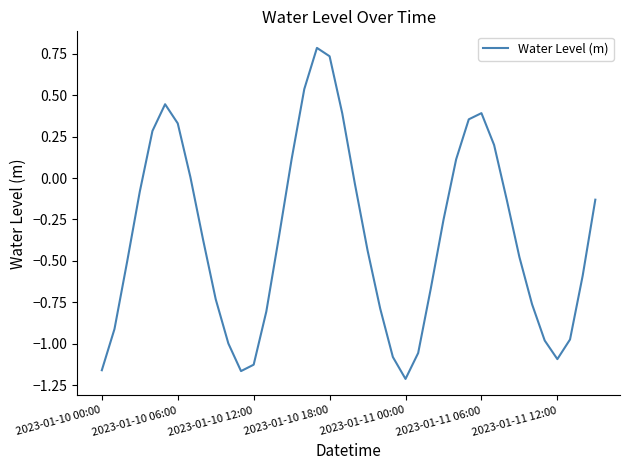

What is the difference between the maximum and minimum values?

2.0